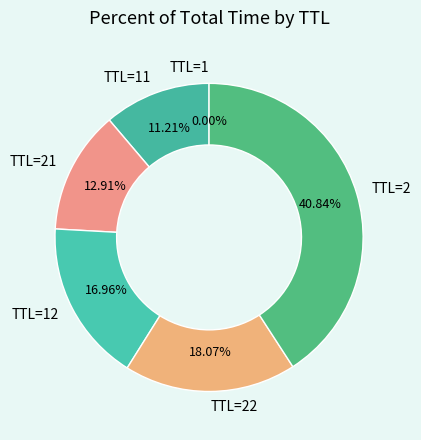

To the nearest percent, what portion does TTL=21 represent?

13%